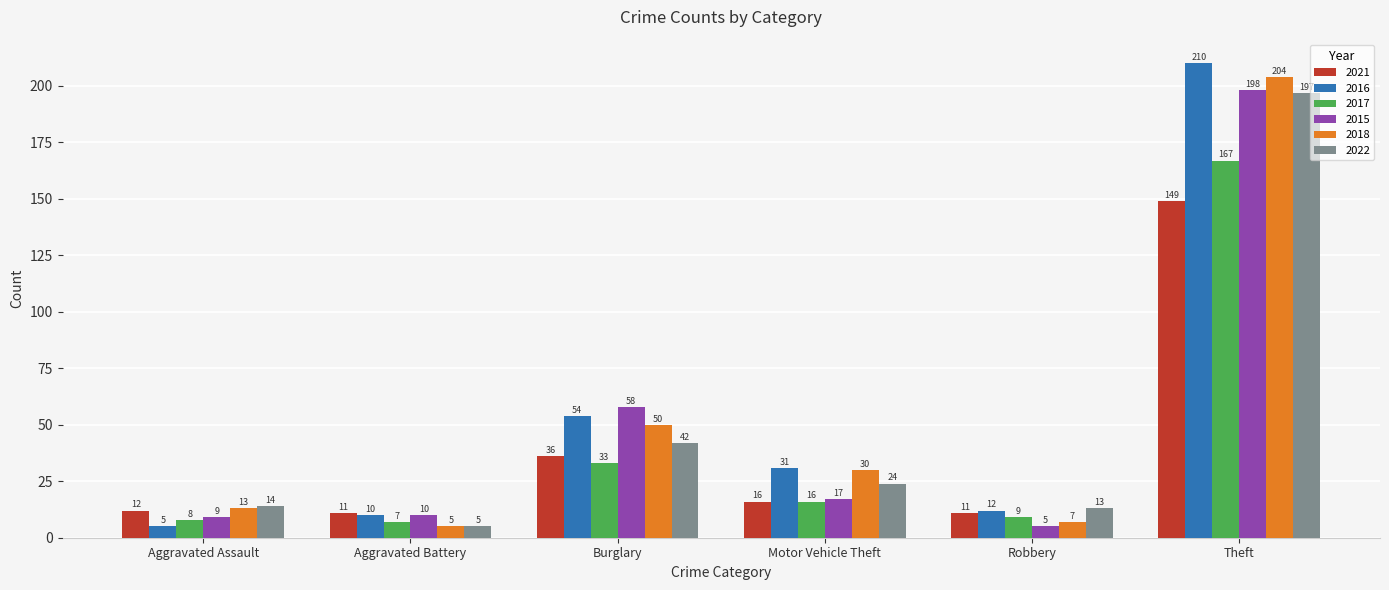

What is the greatest value displayed?

210